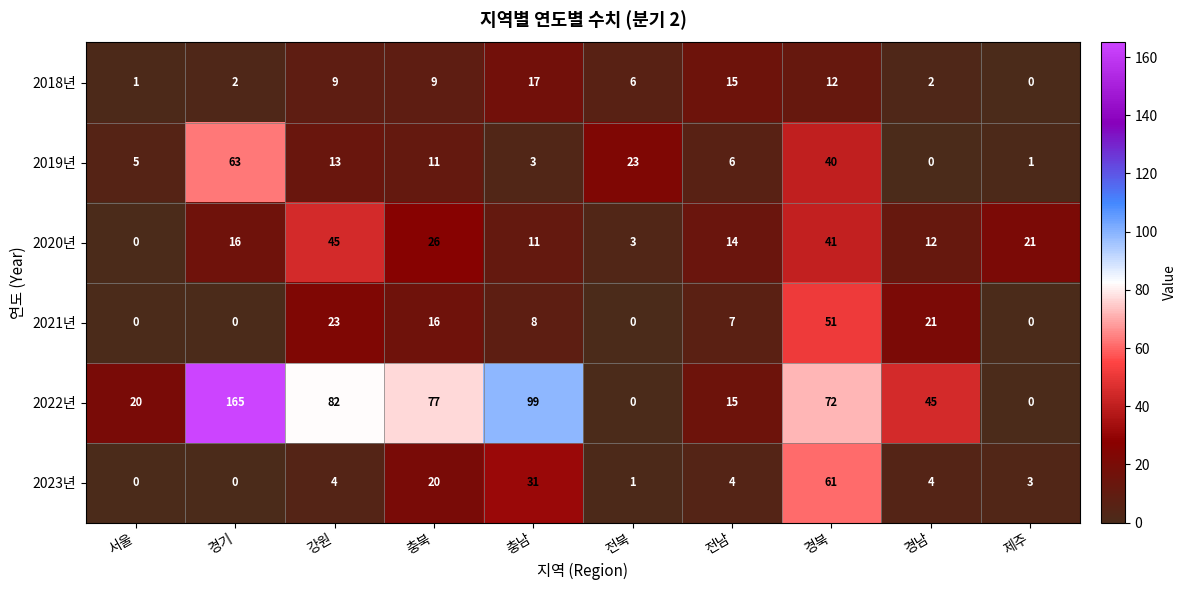

Which series has the widest spread of values?

2022년